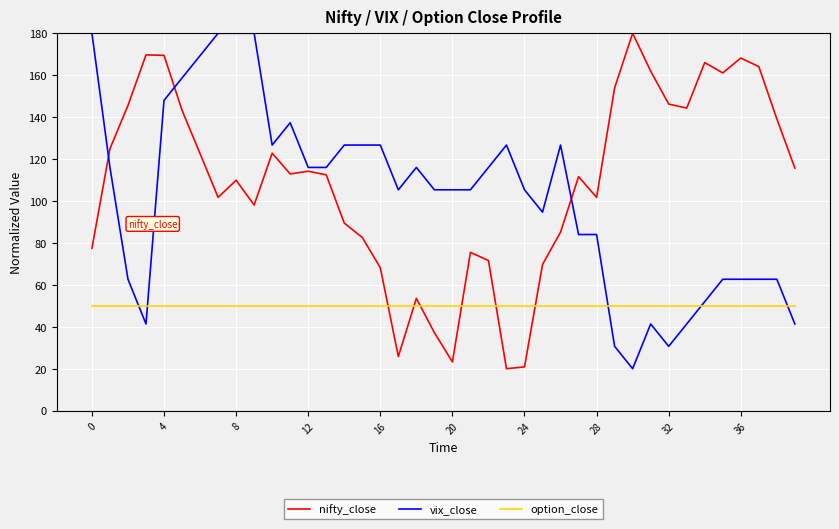

True or false: nifty_close and vix_close cross at least once.

True